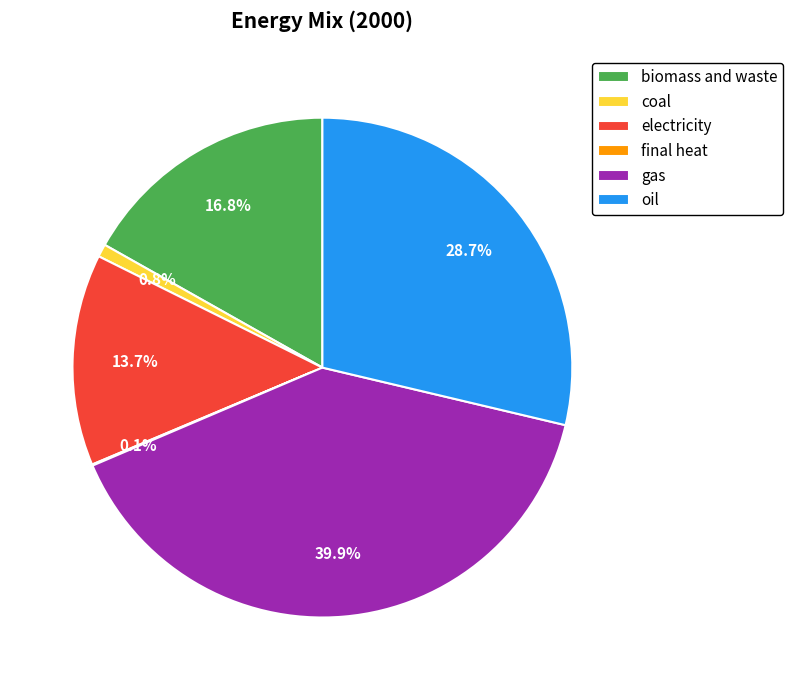

To the nearest percent, what is the average slice percentage?

17%